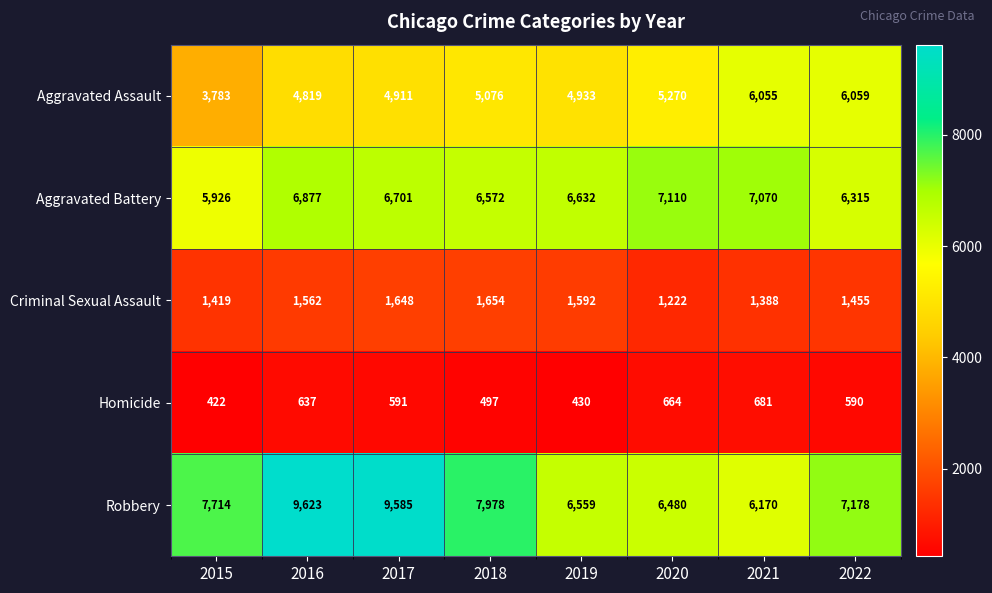

What is the average value of the Aggravated Assault series?

5113